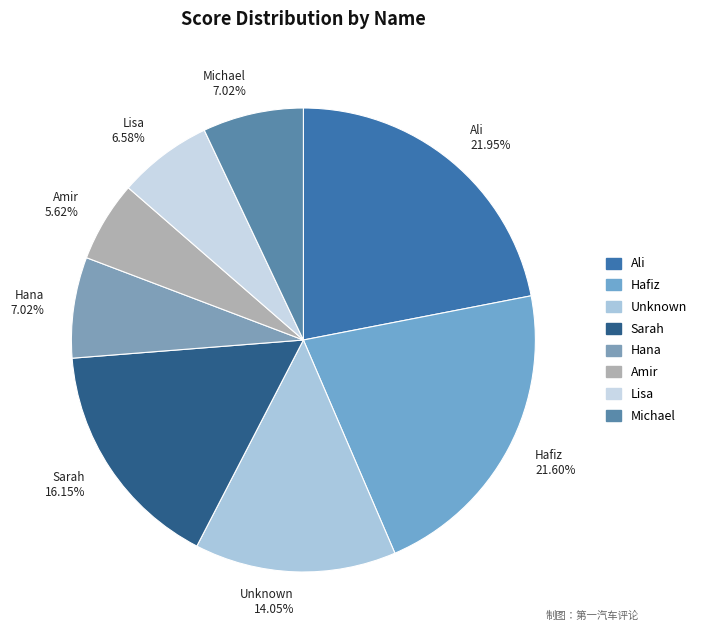

True or false: Michael accounts for 1% of the total.

False